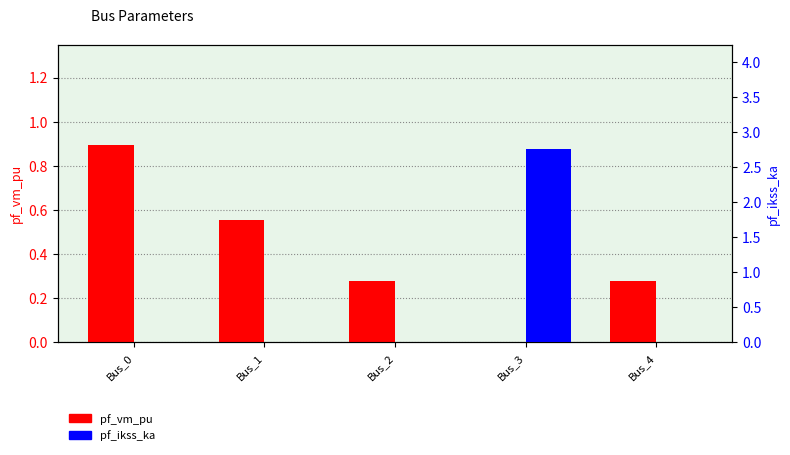

How many pf_vm_pu values are between 0 and 1?

5